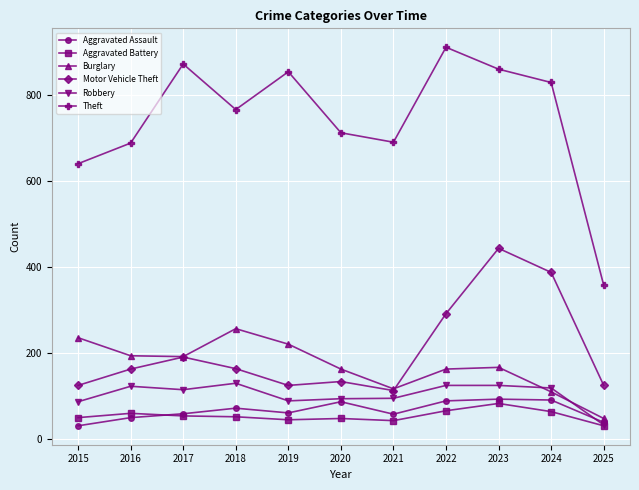

What are all the series names shown in the legend?

Aggravated Assault, Aggravated Battery, Burglary, Motor Vehicle Theft, Robbery, Theft